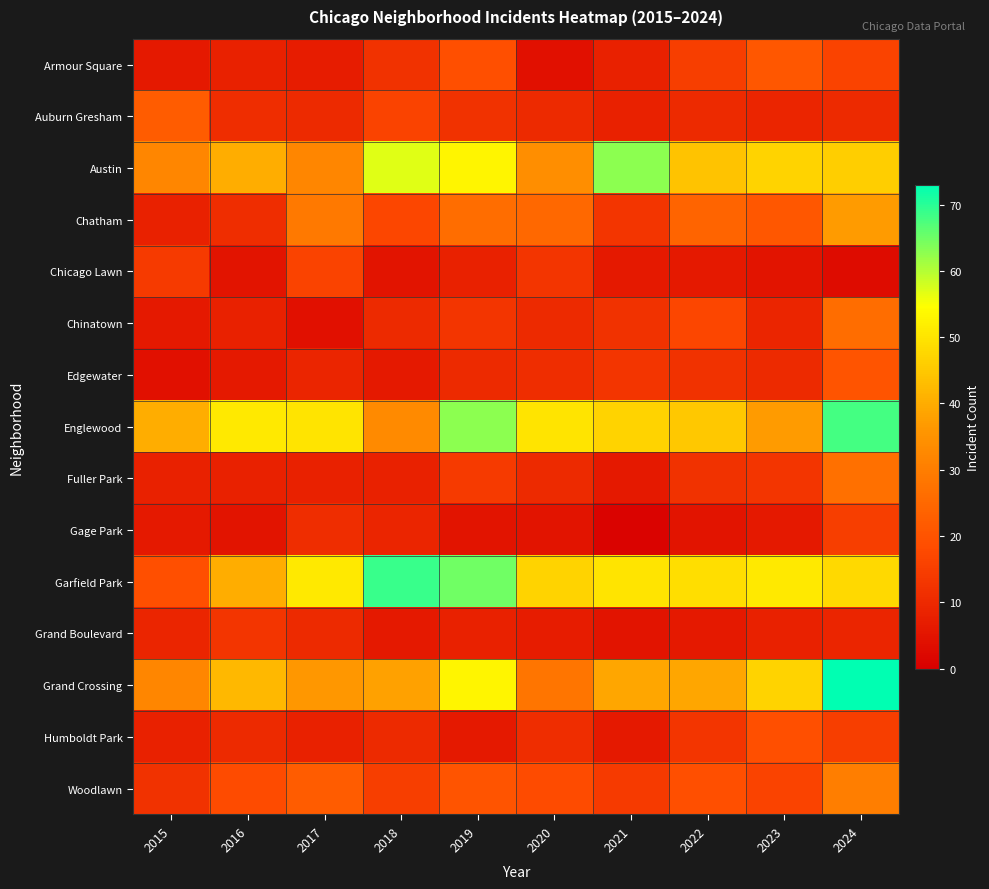

Between 2017 and 2019, which is larger?

2019